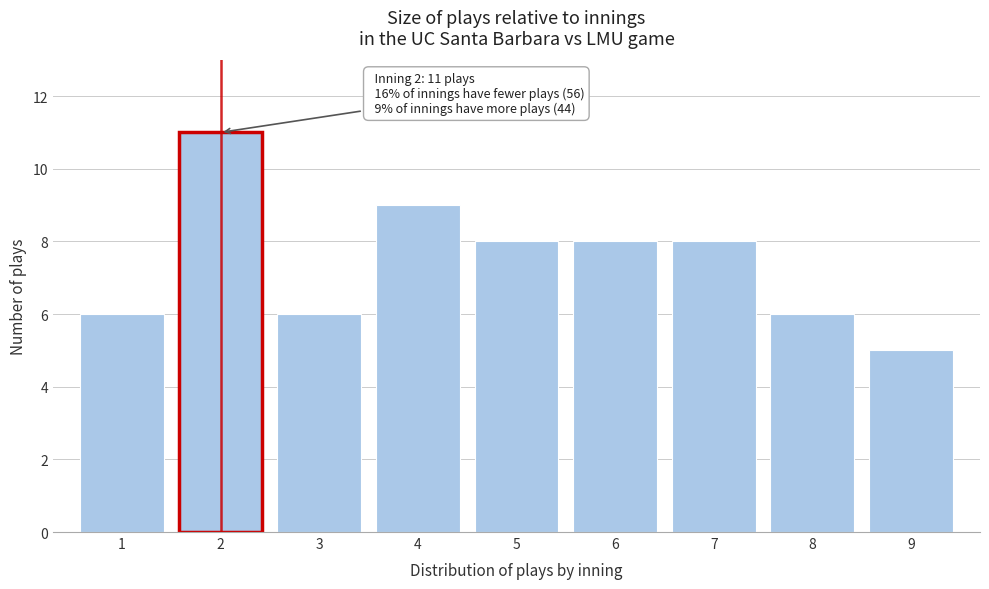

Reading right to left, extract all data points from this chart.

9=5	8=6	7=8	6=8	5=8	4=9	3=6	2=11	1=6